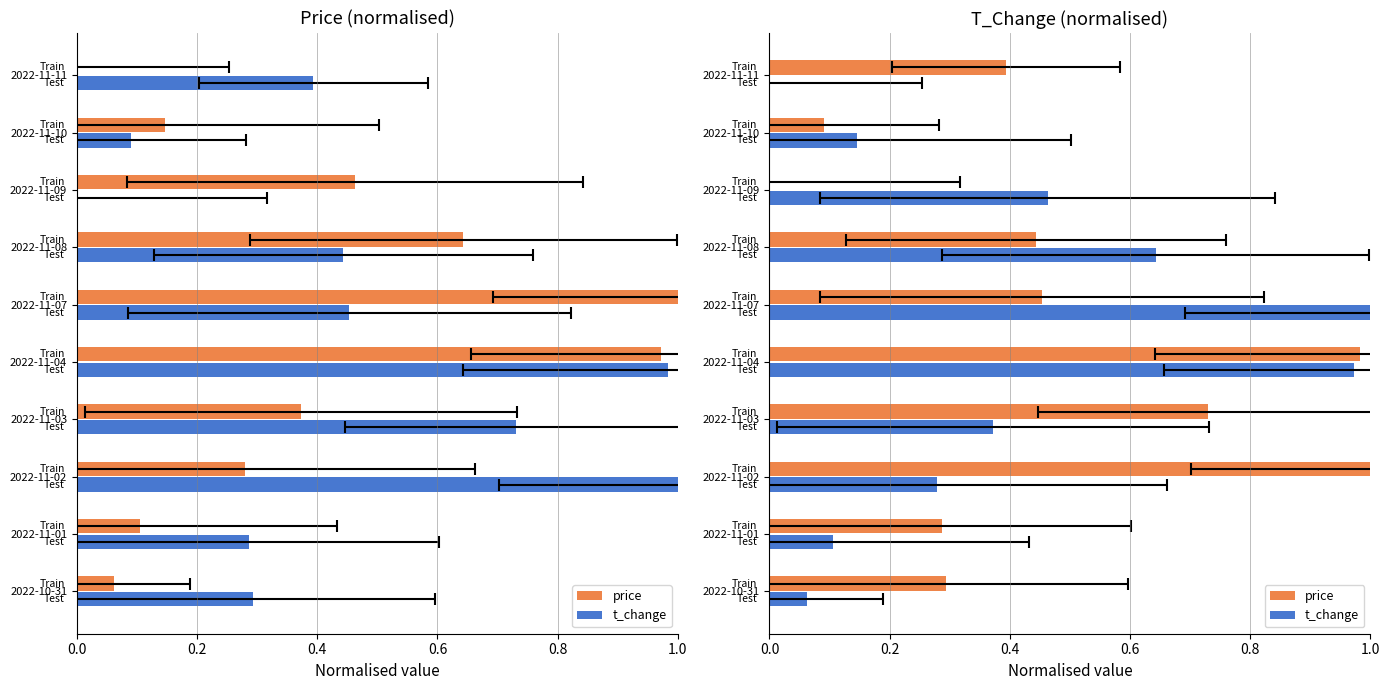

Which series changed the most between 2022-11-03 and 2022-11-04?

t_change